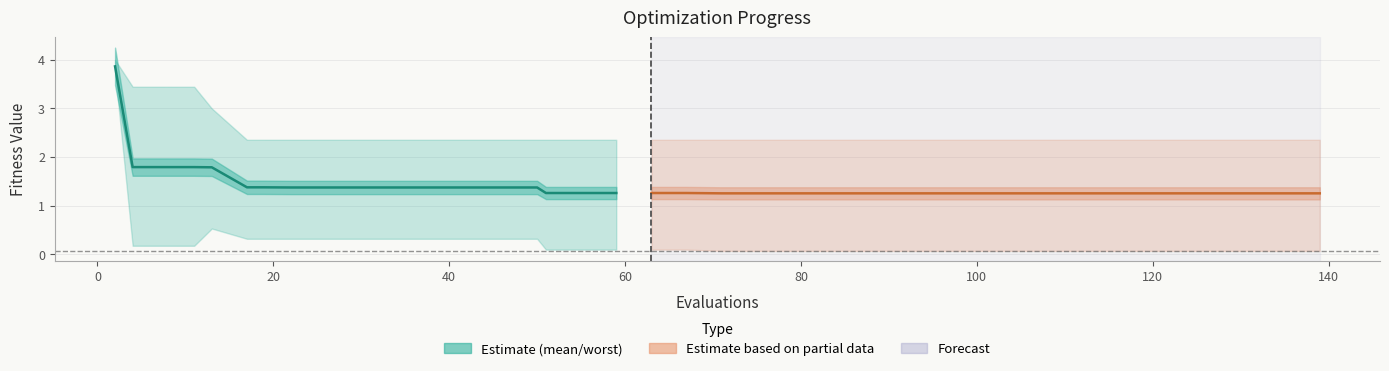

Reading right to left, extract all data points from this chart.

mean: 1.3	1.3	1.3	1.4	1.4	1.4	1.4	1.4	1.4	1.4	1.4	1.4	1.4	1.4	1.8	1.8	1.8	1.8	1.8	3.9
mean (late): 1.3	1.3	1.3	1.3	1.3	1.3	1.3	1.3	1.3	1.3	1.3	1.3	1.3	1.3	1.3	1.3	1.3	1.3	1.3	1.3